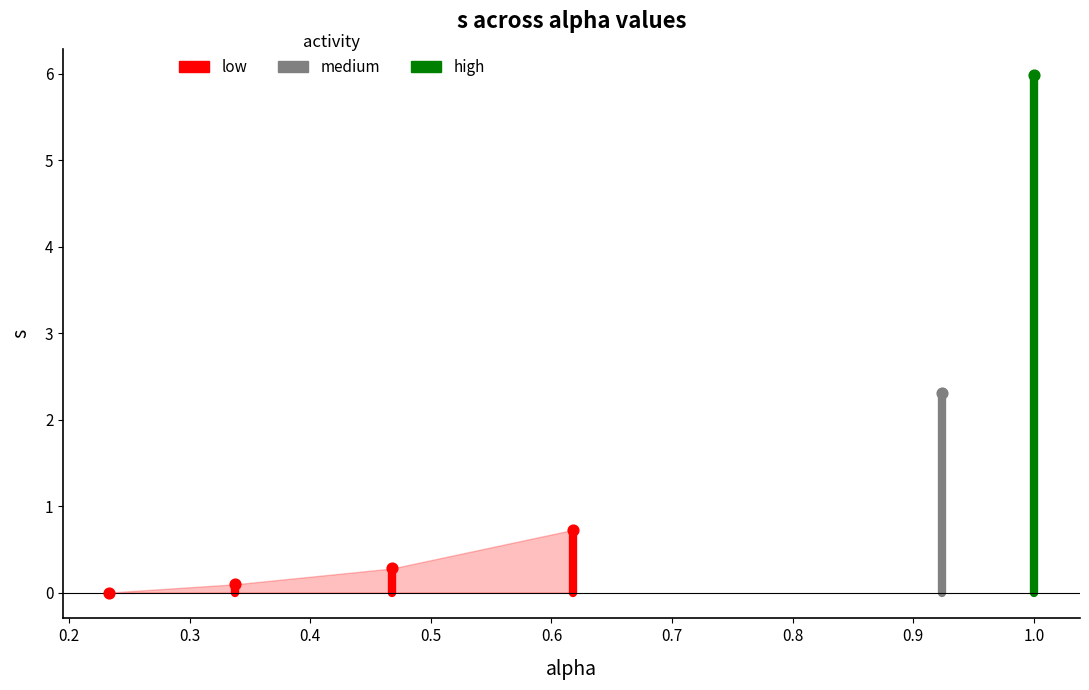

Which has a higher value, 1.0 or 0.33734173116017485?

1.0